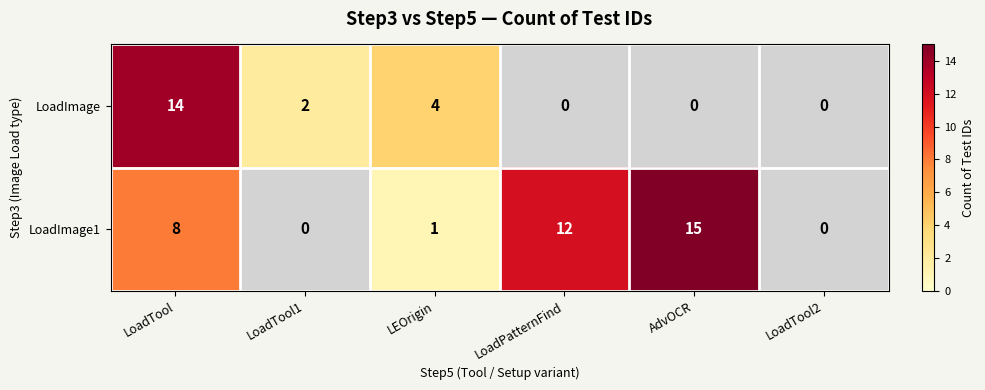

At how many categories does at least one series exceed 8?

3